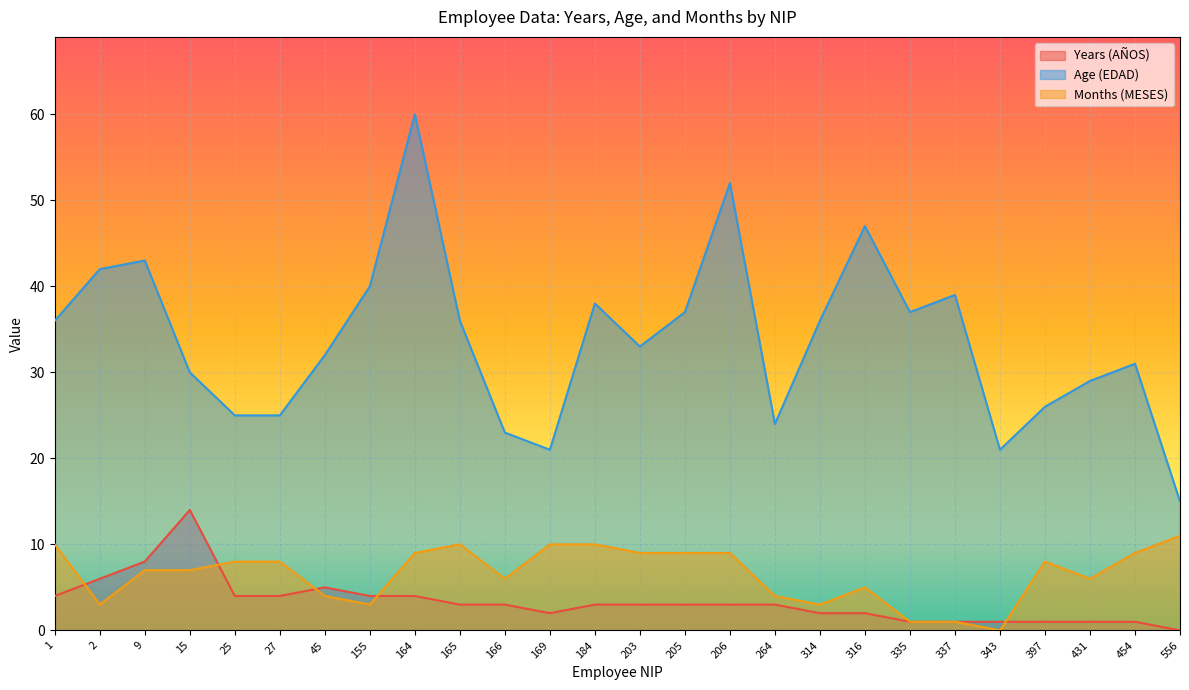

The value of Months (MESES) at 454 is 2. True or false?

False